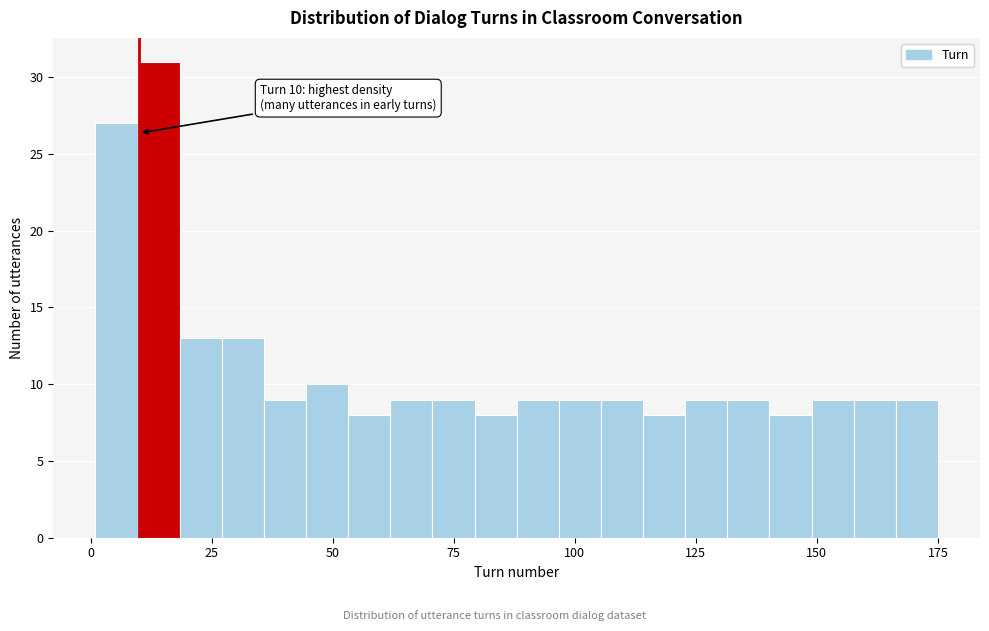

Around what value on the x-axis is the tallest bar? Give the approximate position of its centre, as read against the axis.

15